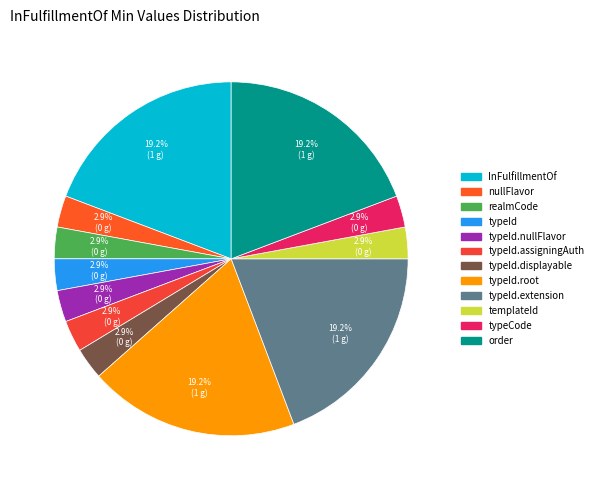

Rank the categories by value from lowest to highest.

InFulfillmentOf.nullFlavor, InFulfillmentOf.realmCode, InFulfillmentOf.typeId, InFulfillmentOf.typeId.nullFlavor, InFulfillmentOf.typeId.assigningAuthorityName, InFulfillmentOf.typeId.displayable, InFulfillmentOf.templateId, InFulfillmentOf.typeCode, InFulfillmentOf, InFulfillmentOf.typeId.root, InFulfillmentOf.typeId.extension, InFulfillmentOf.order